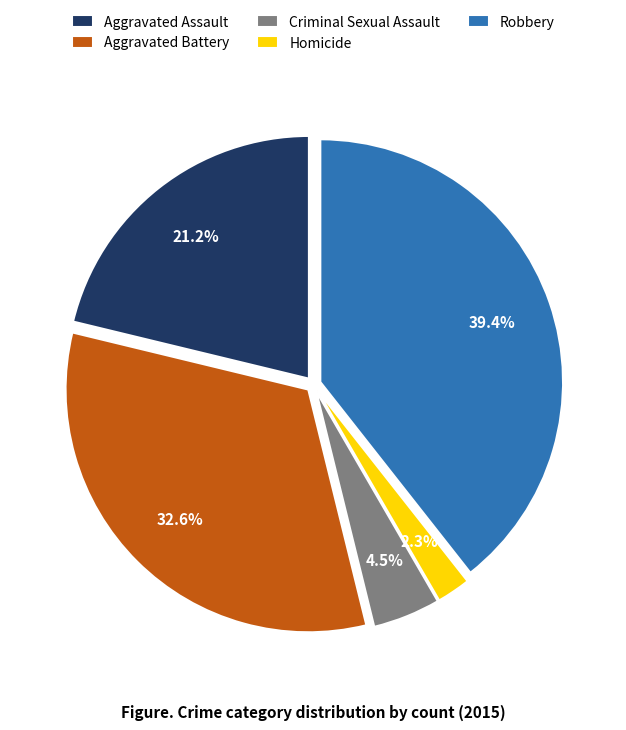

Does Aggravated Battery represent more than half of the total?

No